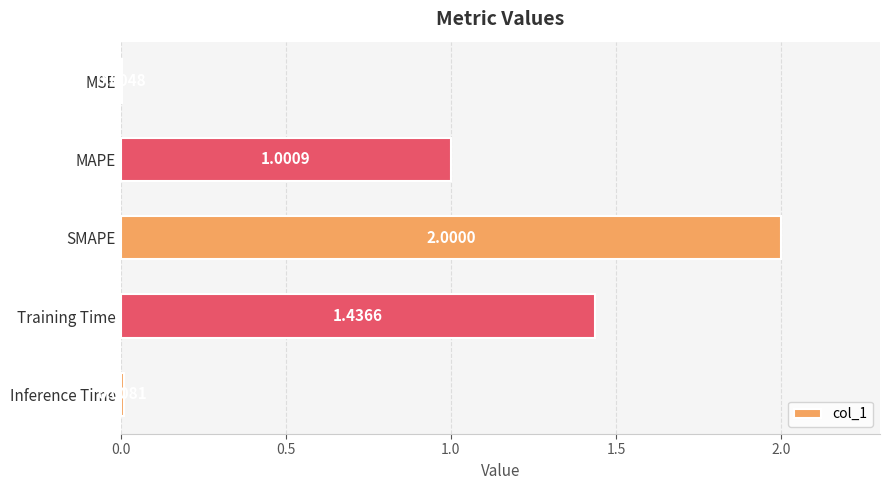

At which label is the value closest to 1?

MAPE